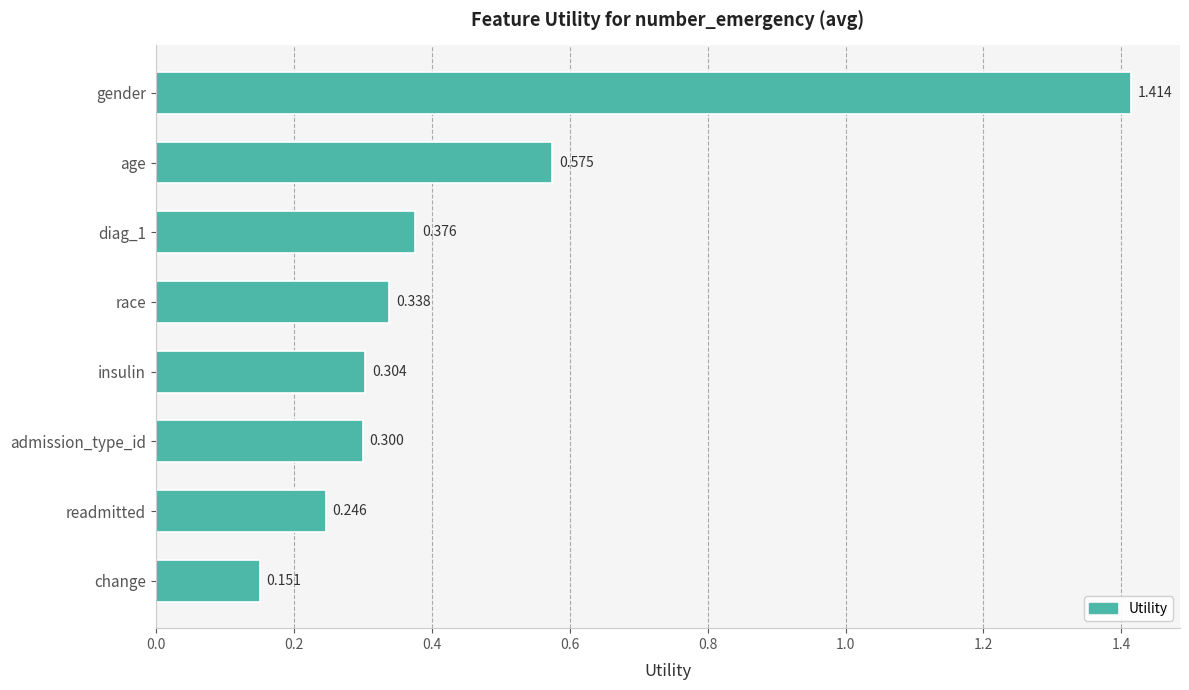

How many distinct data groups are displayed?

1